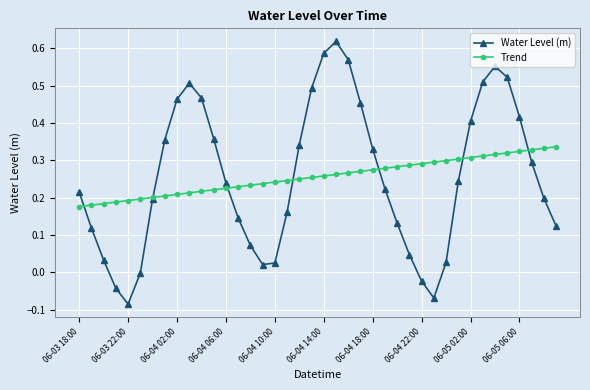

True or false: Water Level (m) has more than 0 interior local peaks.

True